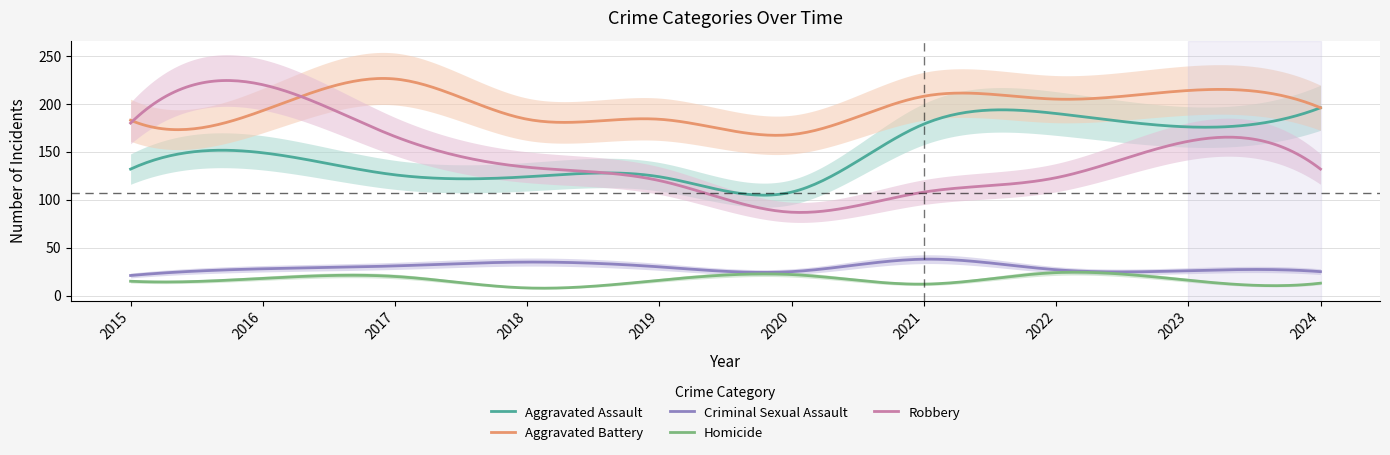

What is the total value across all series at 2023?

593